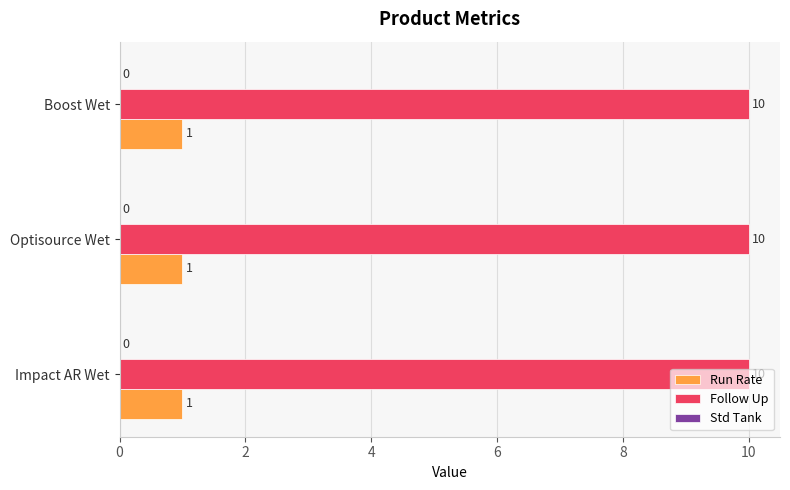

What is the spread (max minus min) of values at Optisource Wet?

9